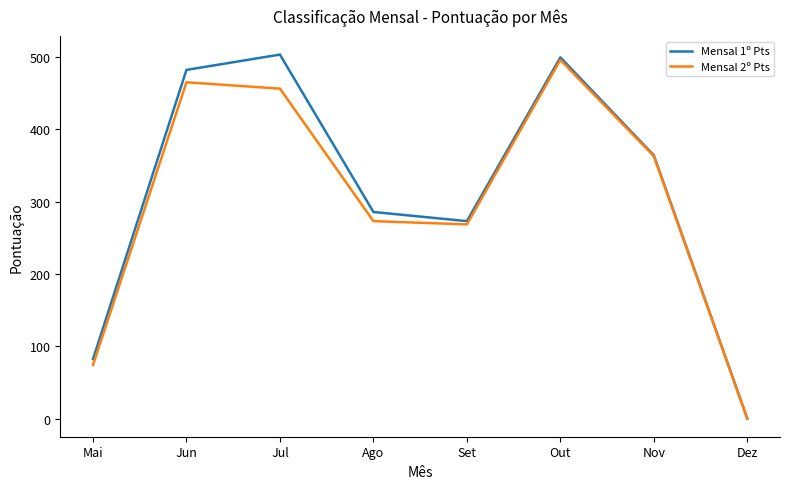

At how many categories does at least one series exceed 410?

3